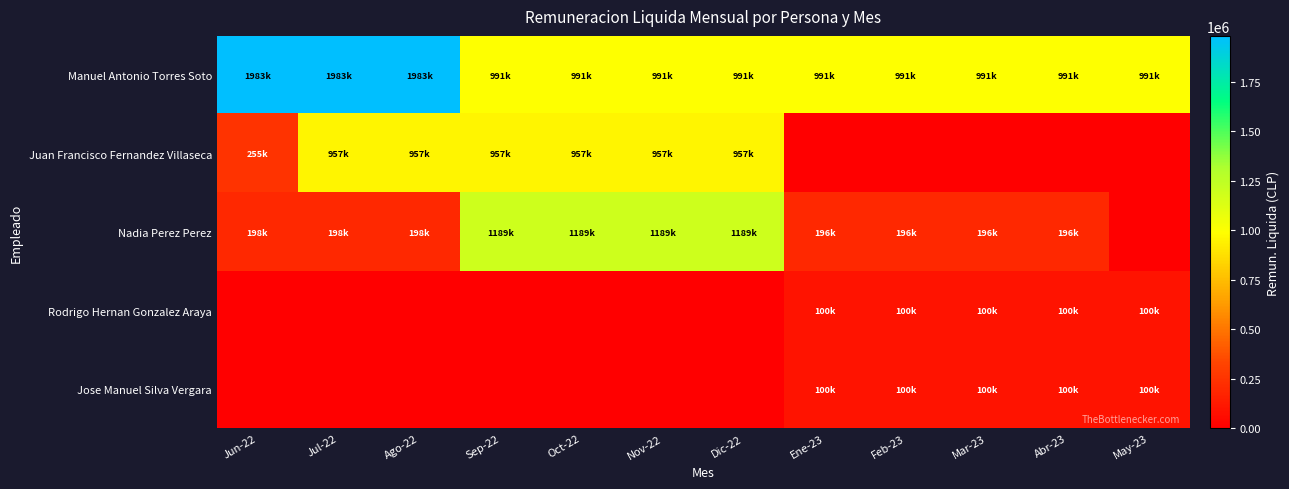

Which has a higher value, Feb-23 or Ago-22?

Ago-22